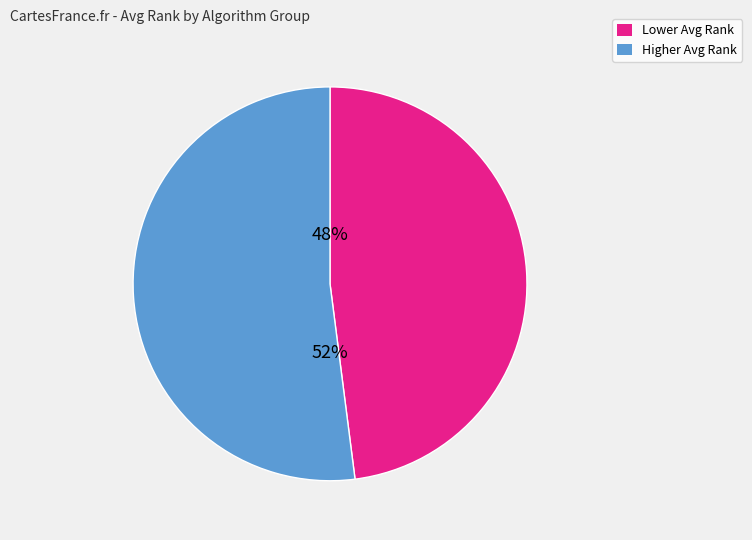

To the nearest percent, what is the difference between the largest and smallest slice percentages?

4%